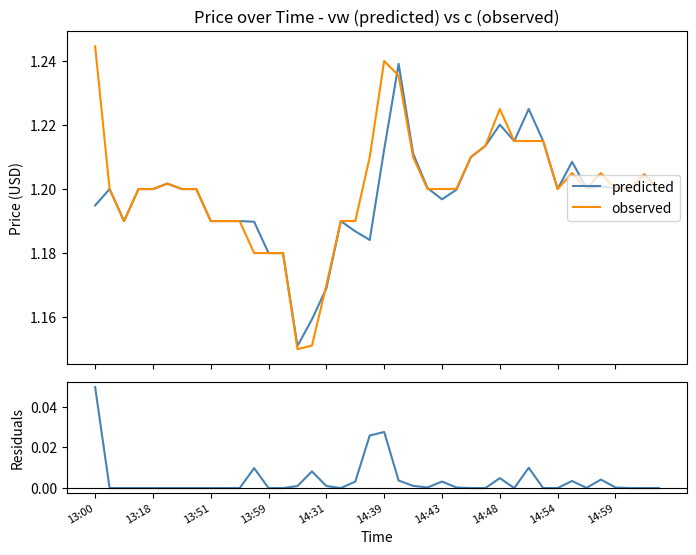

True or false: predicted and observed cross at least once.

True